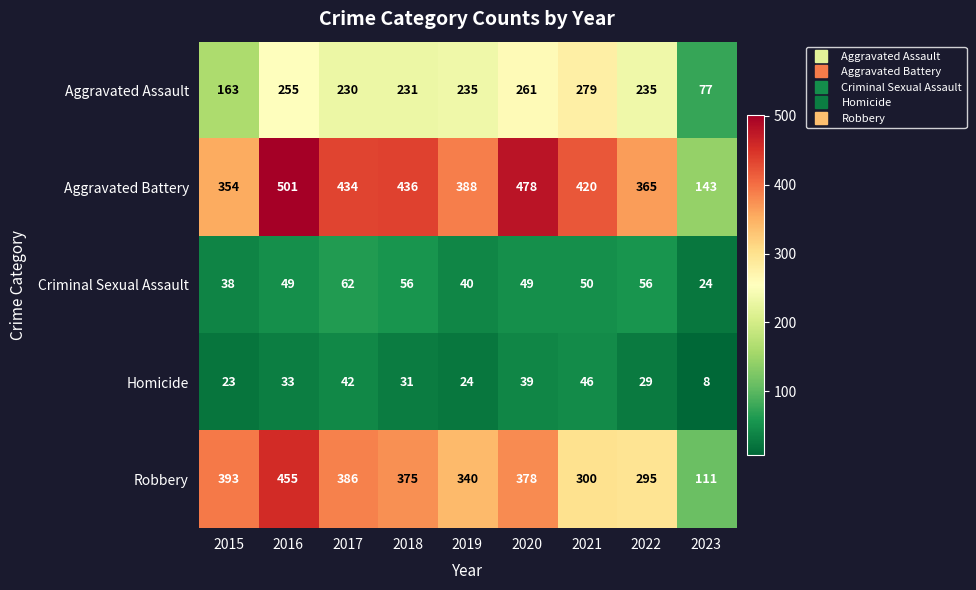

List the labels in order of Robbery value, largest first.

2016, 2015, 2017, 2020, 2018, 2019, 2021, 2022, 2023